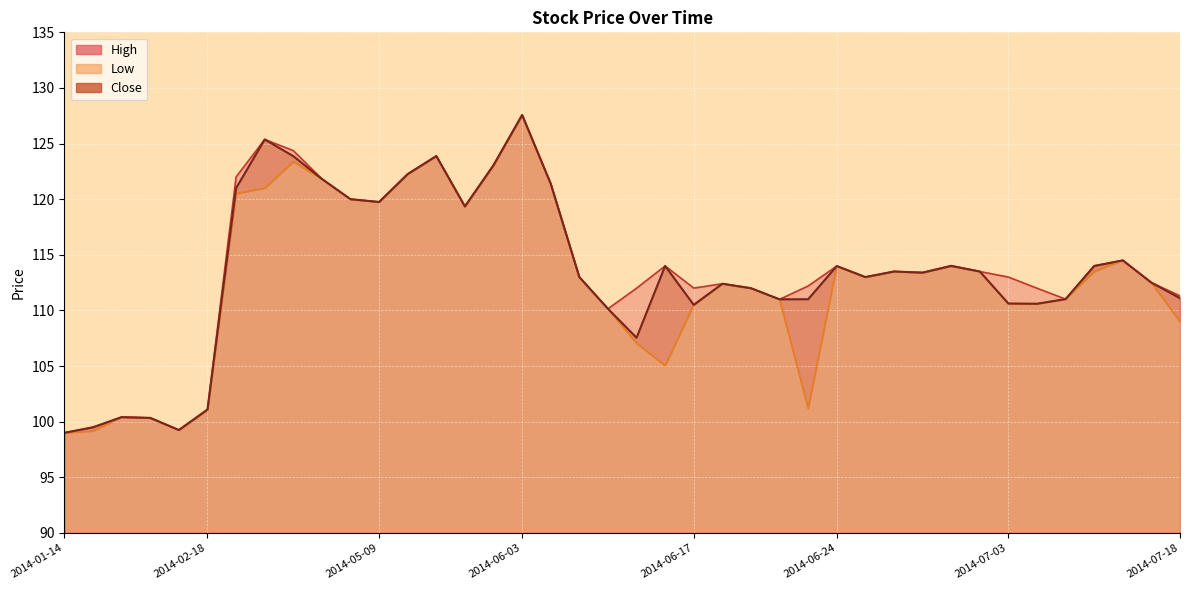

What is the value of the Close line point at the 23rd from the left?

110.5